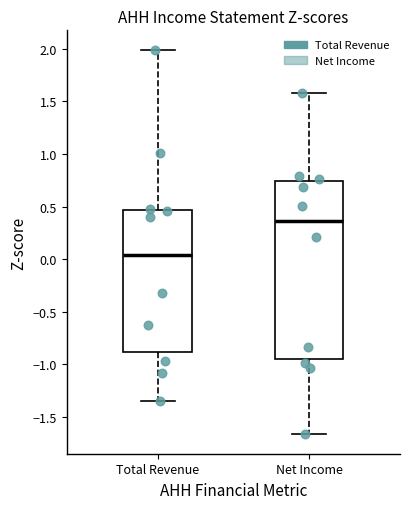

Reading left to right, transcribe this box plot: for each box, give where its median line is, the range the box spans, and where its two whiskers end, as read against the y-axis. The values are not printed on the chart, so give them approximately, as read against the axis.

Total Revenue: median 0.05, box -0.90 to 0.45, whiskers -1.35 to 2.00
Net Income: median 0.35, box -0.95 to 0.75, whiskers -1.65 to 1.60